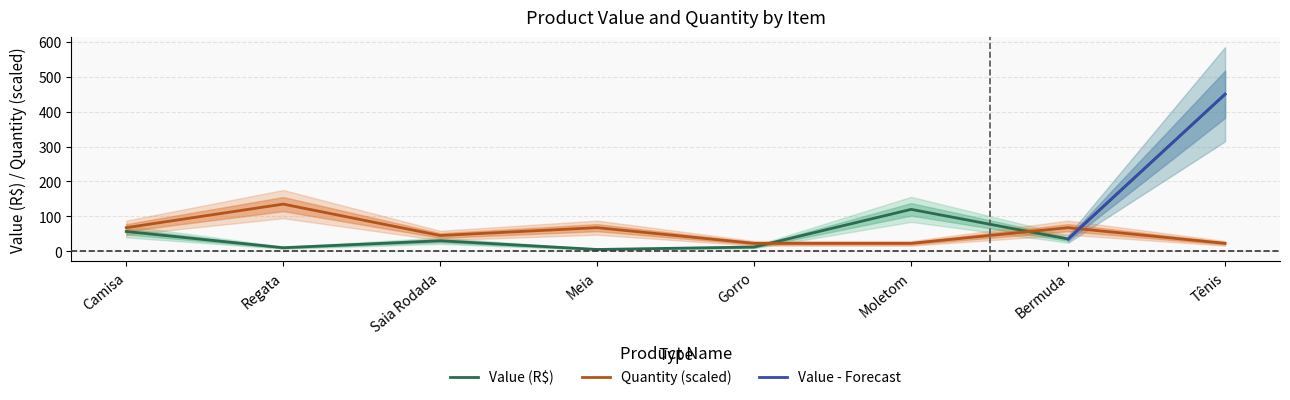

What is the label of the 1st point from the left?

Camisa